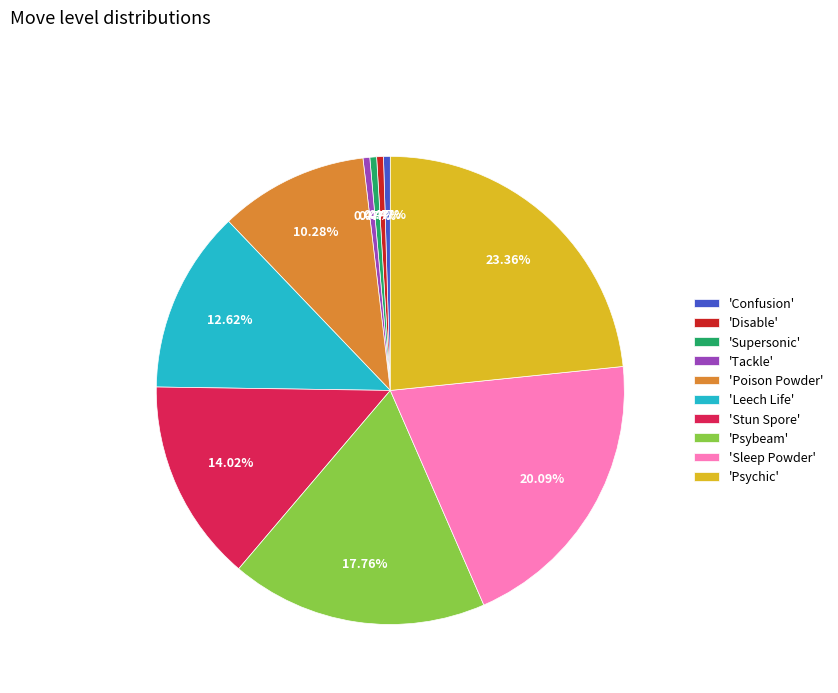

Do 'Confusion' and 'Disable' together represent more than half of the pie?

No